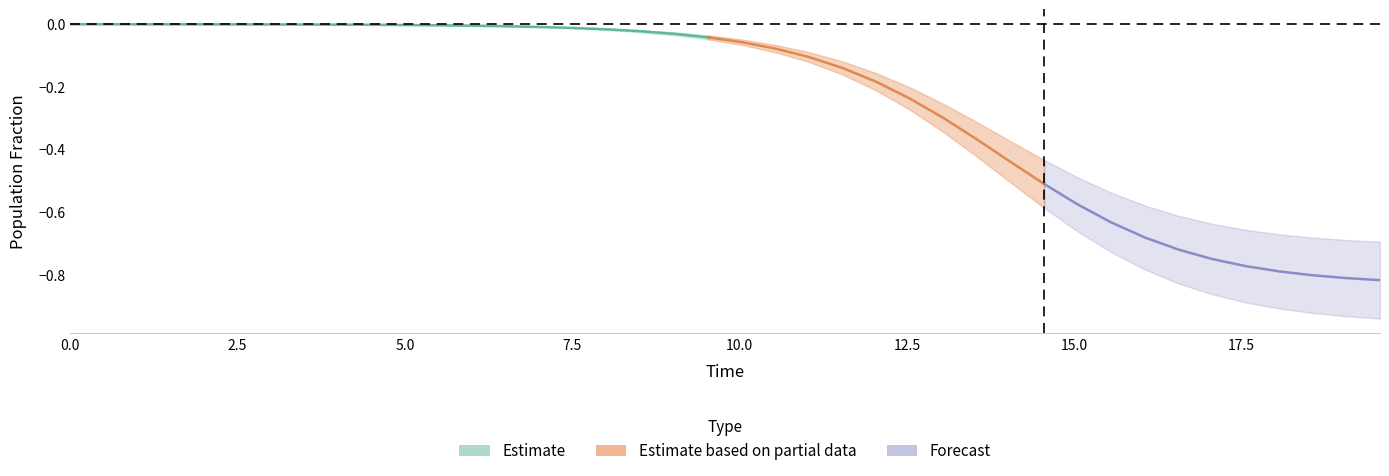

True or false: S and C cross at least once.

False